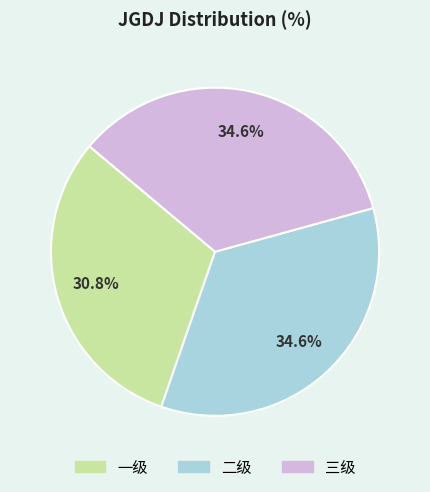

How many segments does this pie chart have?

3